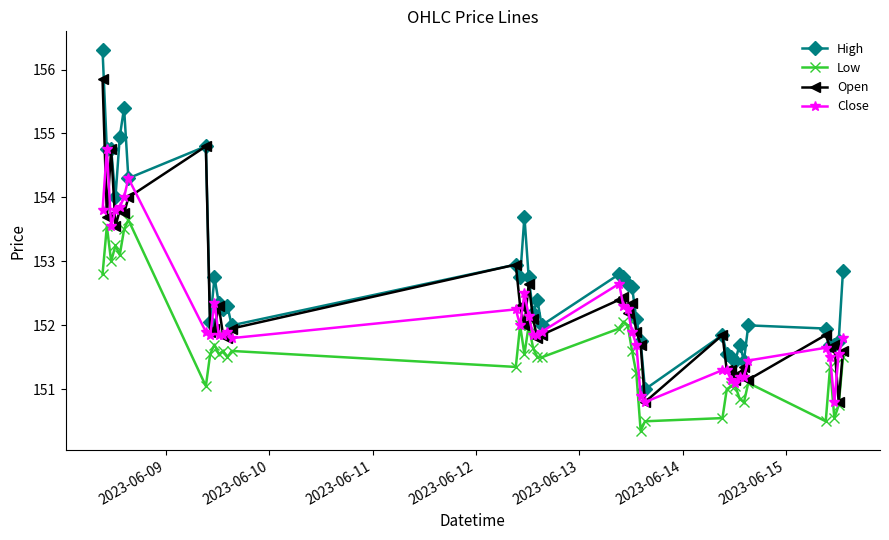

What is the sum of all Open values?

6092.4